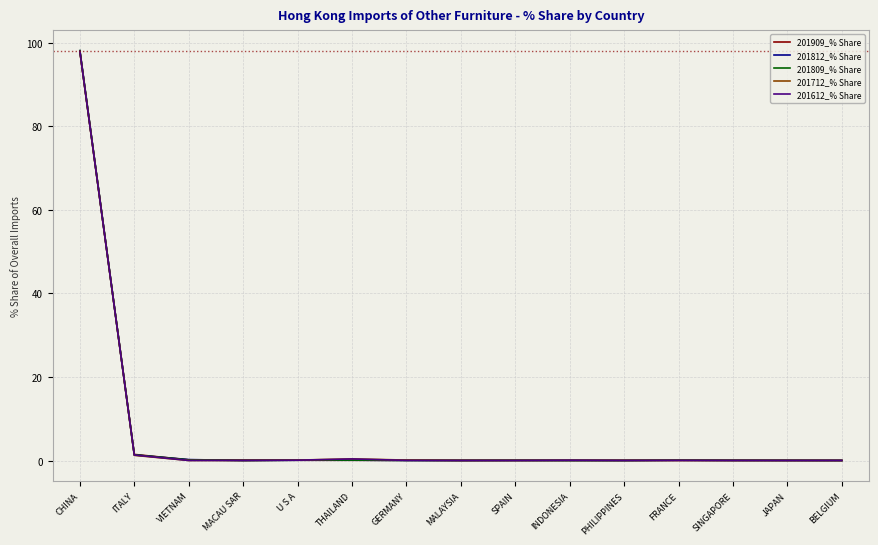

How many lines are shown in the chart?

5